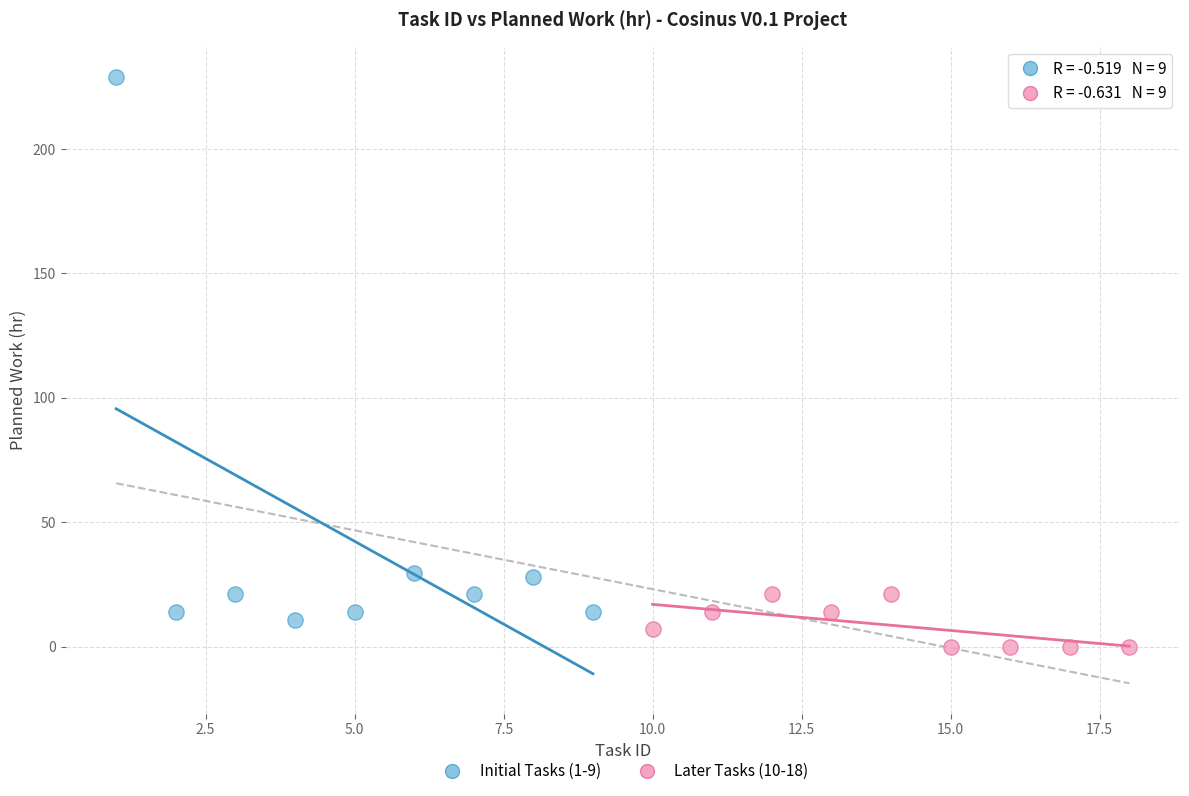

Which series contains the lowest Y value?

Later Tasks (10-18)